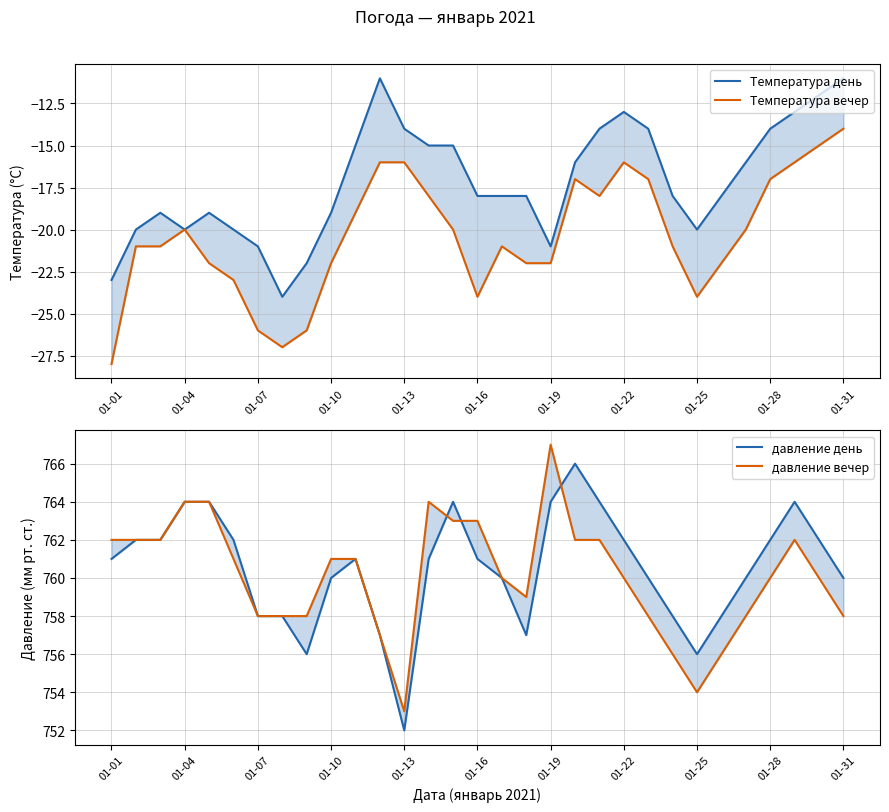

True or false: Температура вечер and давление день intersect in this chart.

False